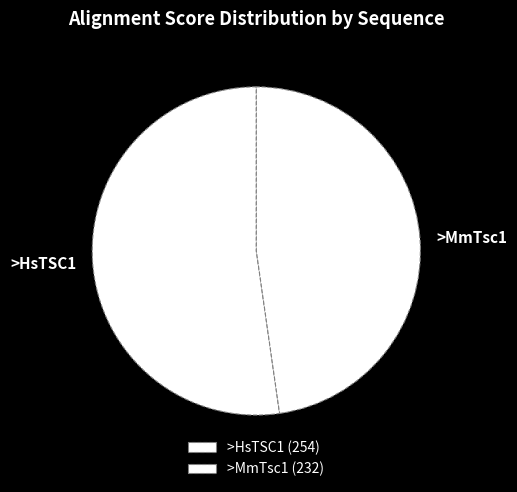

To the nearest percent, what is the difference between the largest and smallest slice percentages?

5%